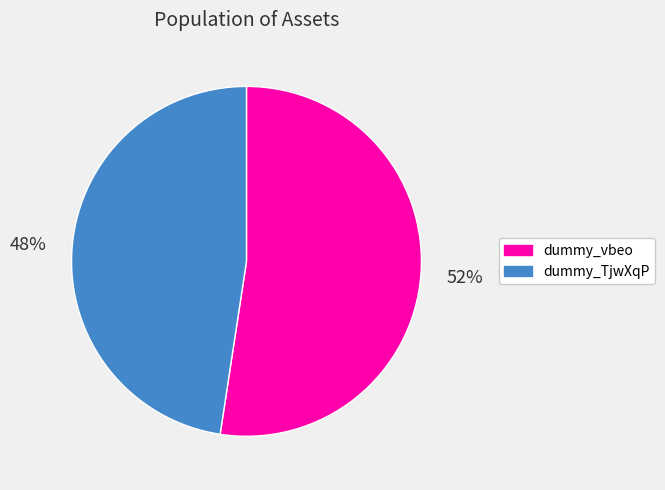

Between dummy_vbeo and dummy_TjwXqP, which is larger?

dummy_vbeo